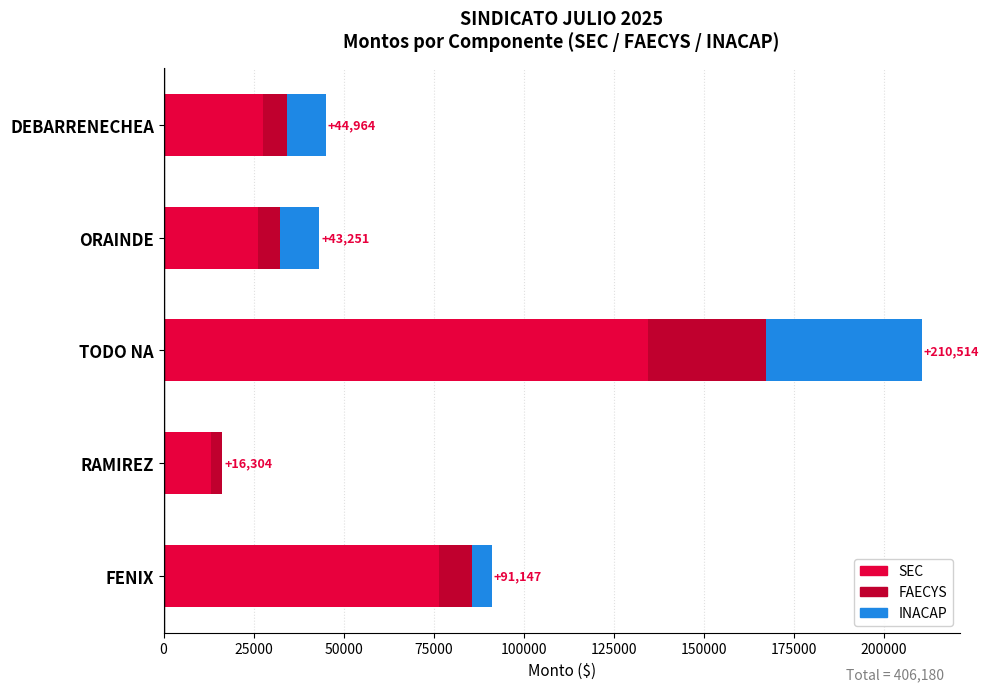

At which label does SEC reach its peak?

TODO NA